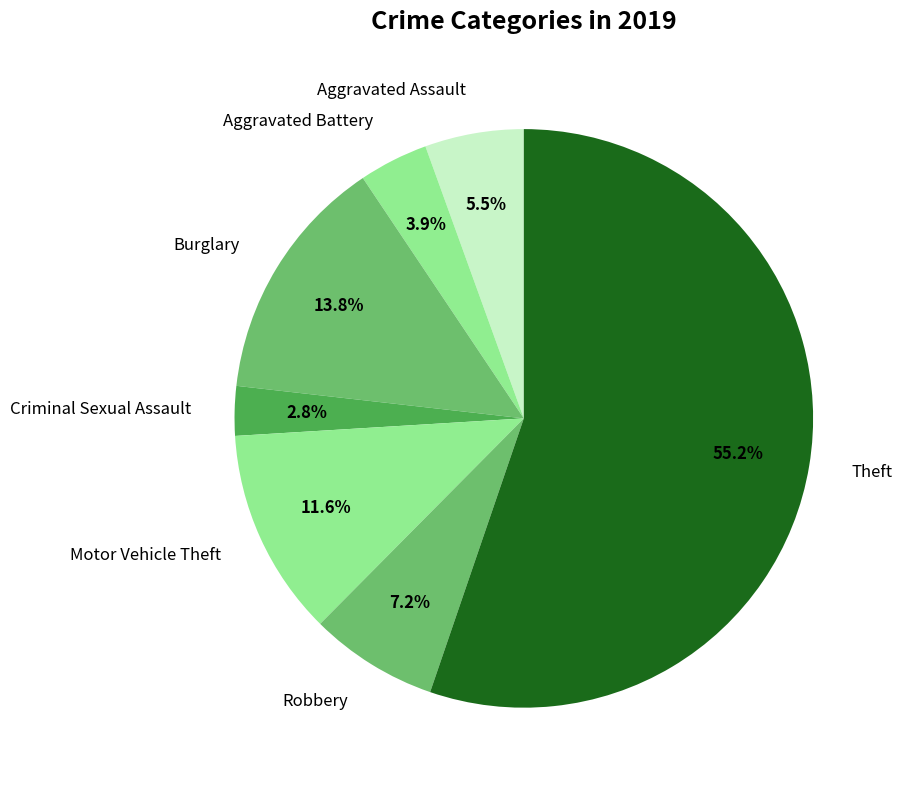

Rank the categories by value from highest to lowest.

Theft, Burglary, Motor Vehicle Theft, Robbery, Aggravated Assault, Aggravated Battery, Criminal Sexual Assault